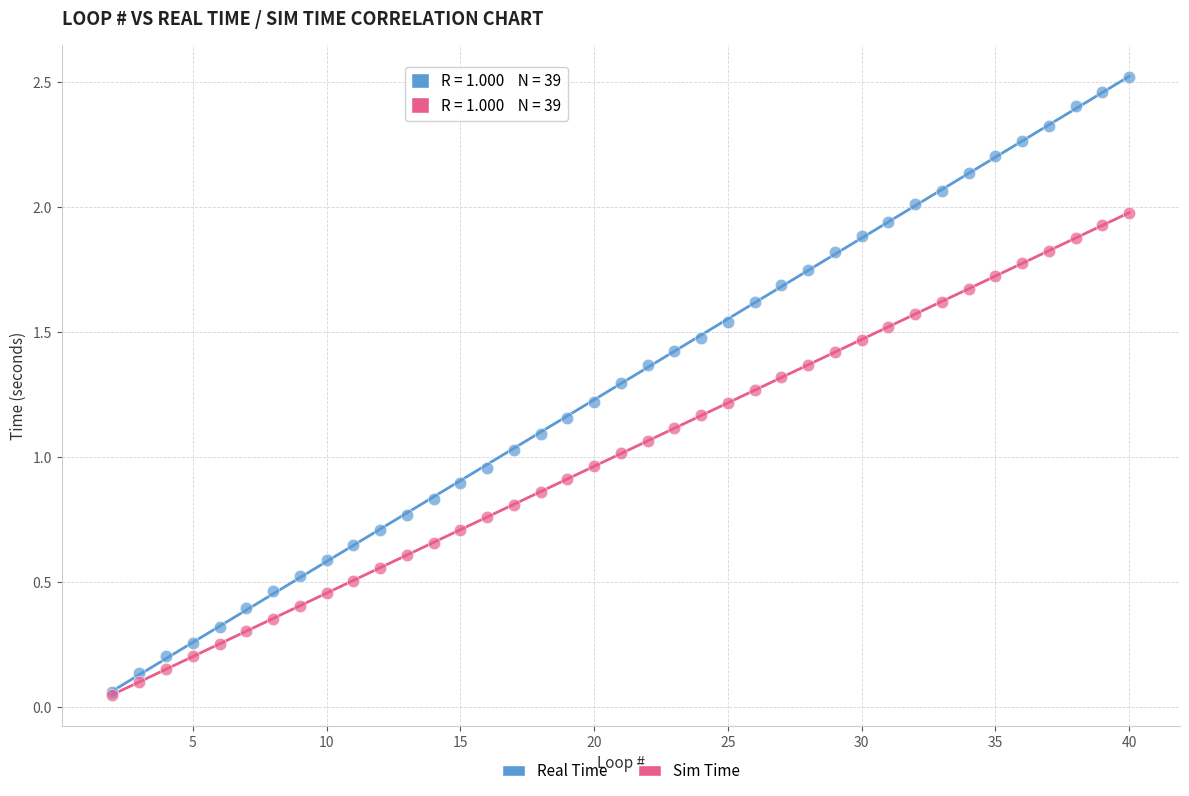

Which series has the widest spread of Y values?

Real Time